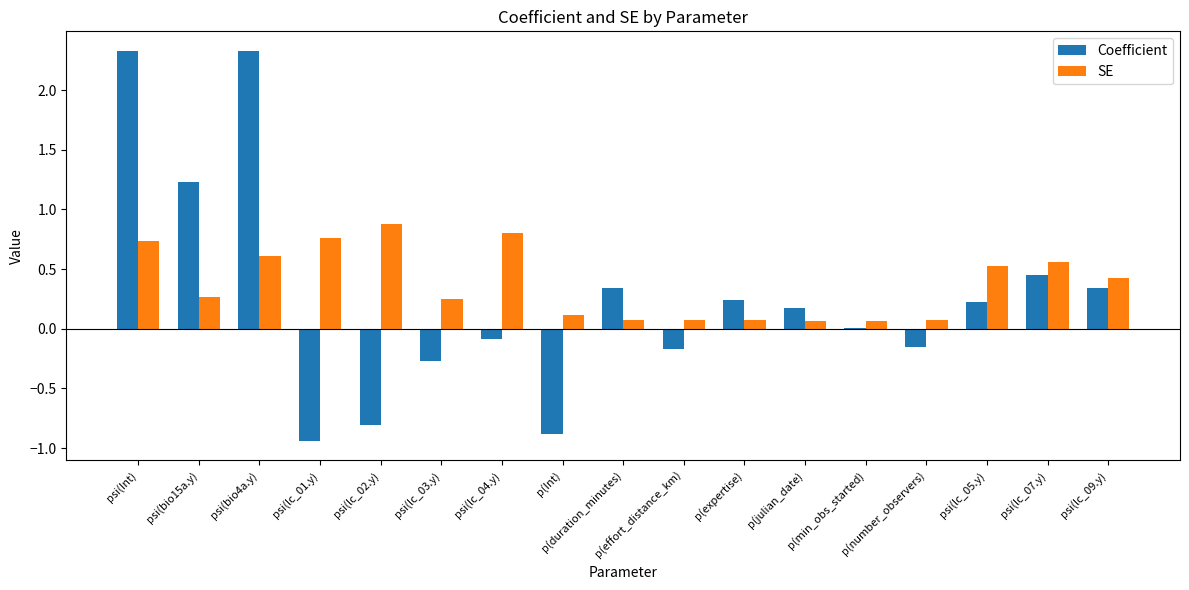

What is the difference between the Coefficient values at p(min_obs_started) and psi(lc_01.y)?

0.9